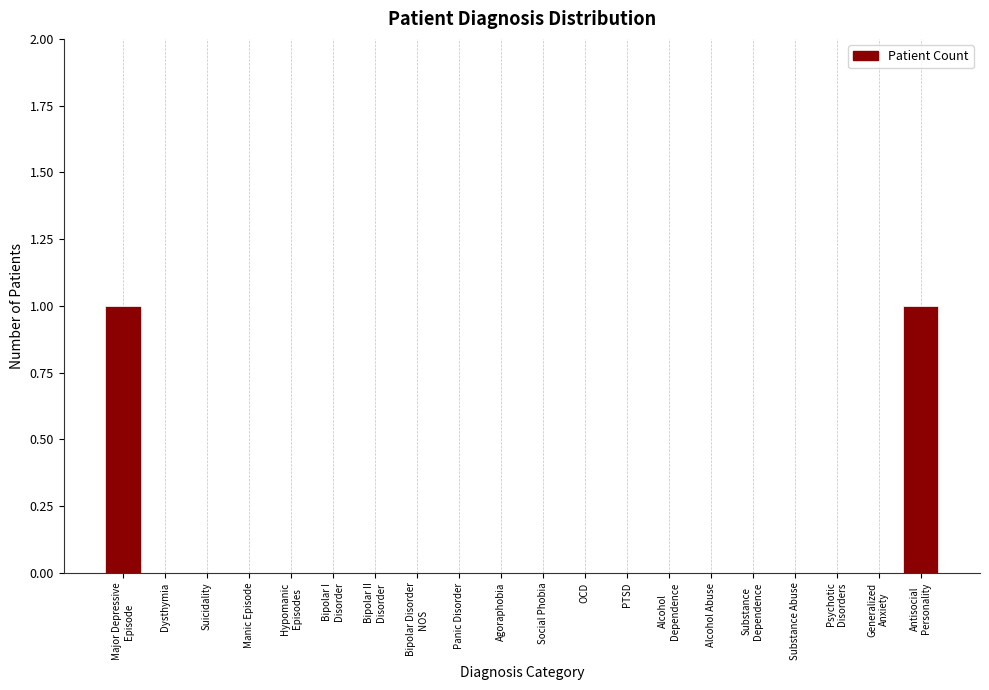

The chart shows a value of 0 at Alcohol Abuse. True or false?

True